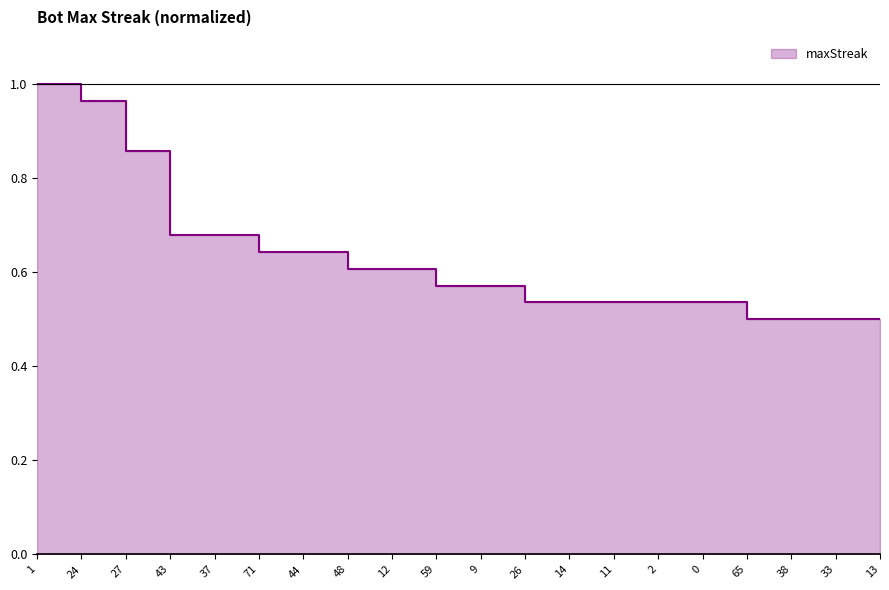

True or false: the data has more than 1 interior local peaks.

False